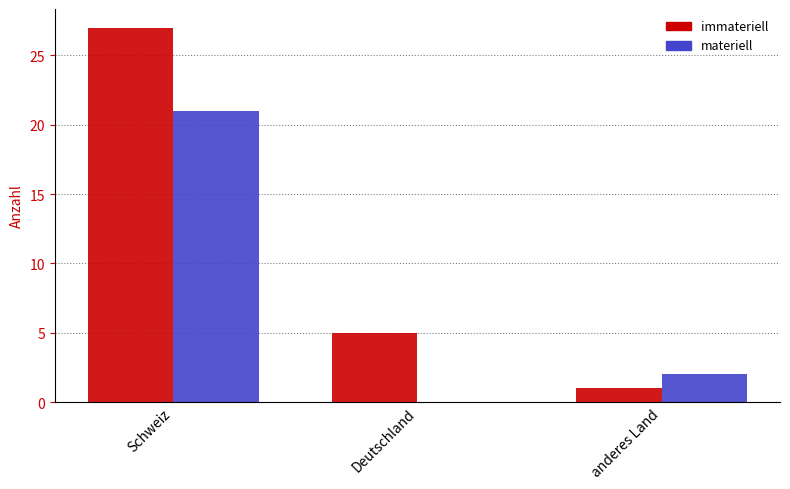

Reading right to left, list all the values displayed in this chart.

immateriell: anderes Land=1	Deutschland=5	Schweiz=27
materiell: anderes Land=2	Deutschland=0	Schweiz=21